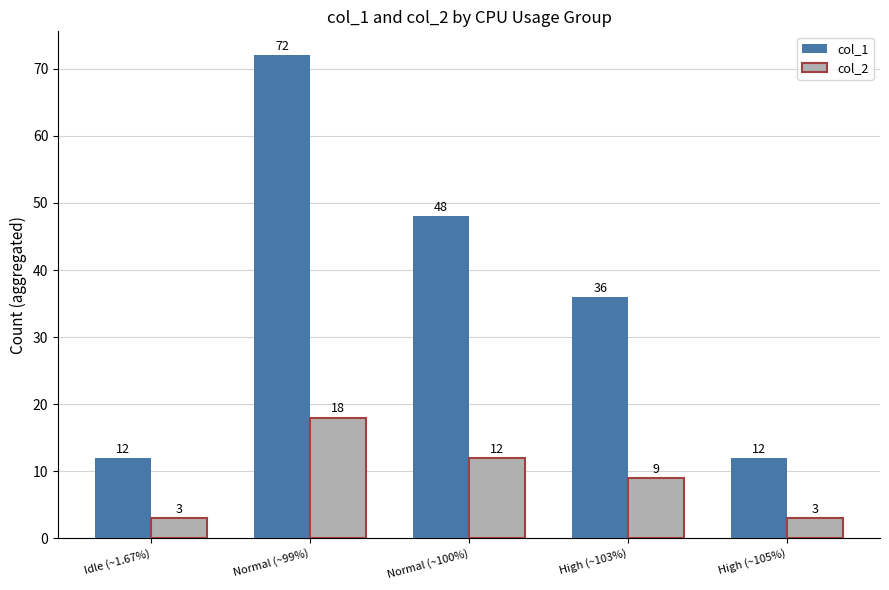

What is the value of the col_2 bar at the 4th from the left?

9